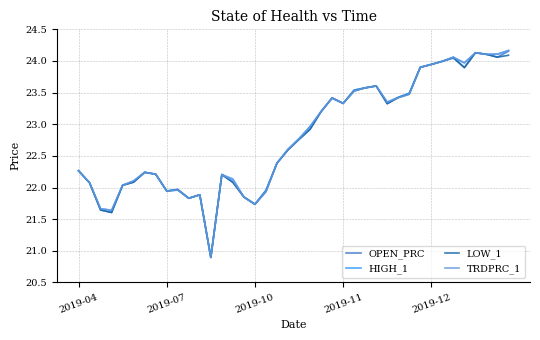

What is the lowest value of the OPEN_PRC series?

20.9